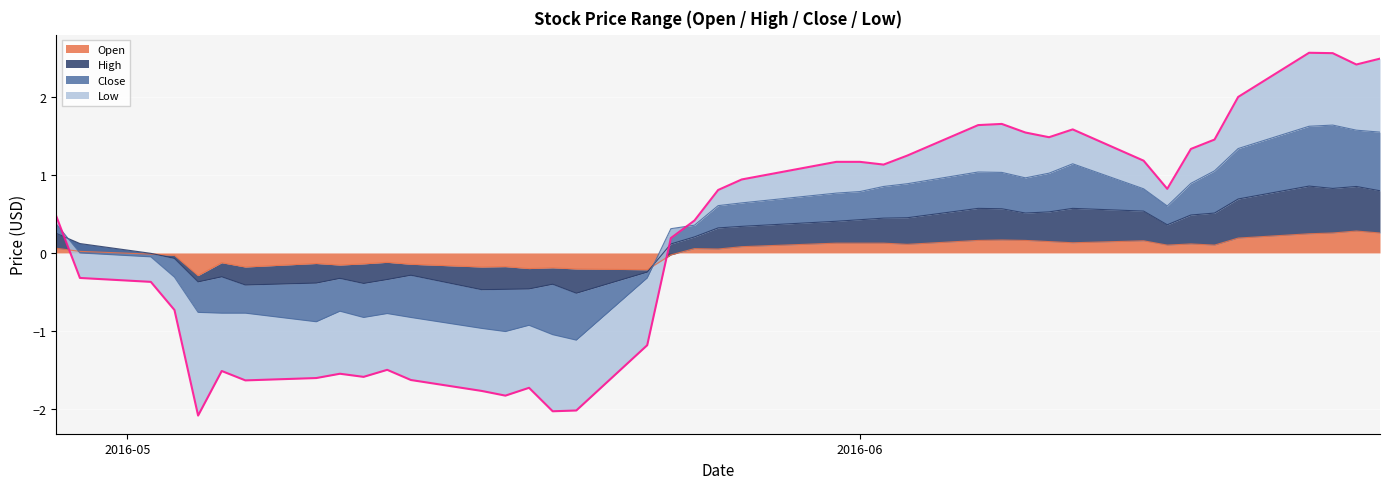

What is the maximum value for Open?

0.3